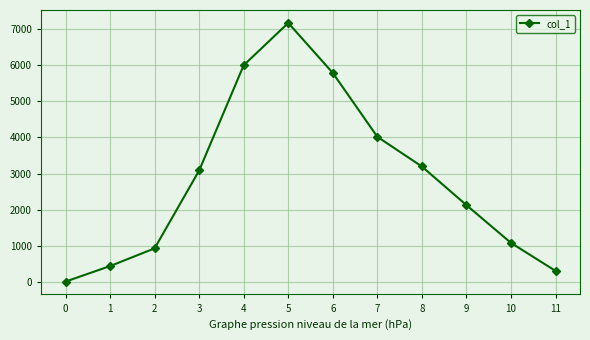

What is the value of the 9th point from the left?

3195